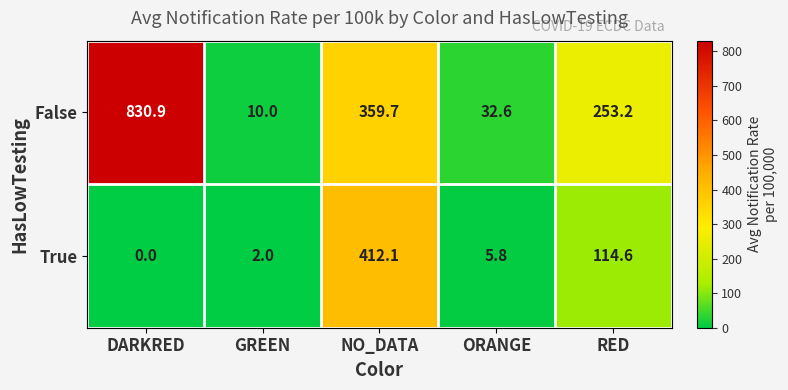

At GREEN, list the series in order from largest to smallest.

False, True